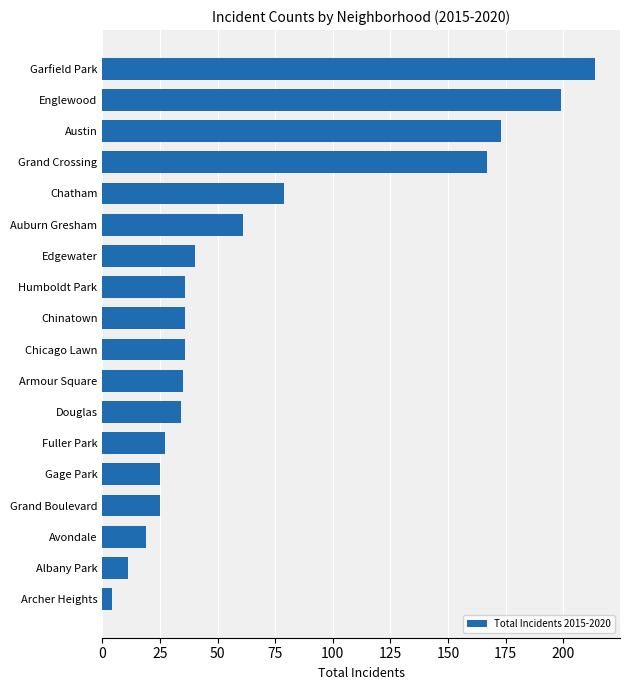

Read the value at Grand Crossing.

167